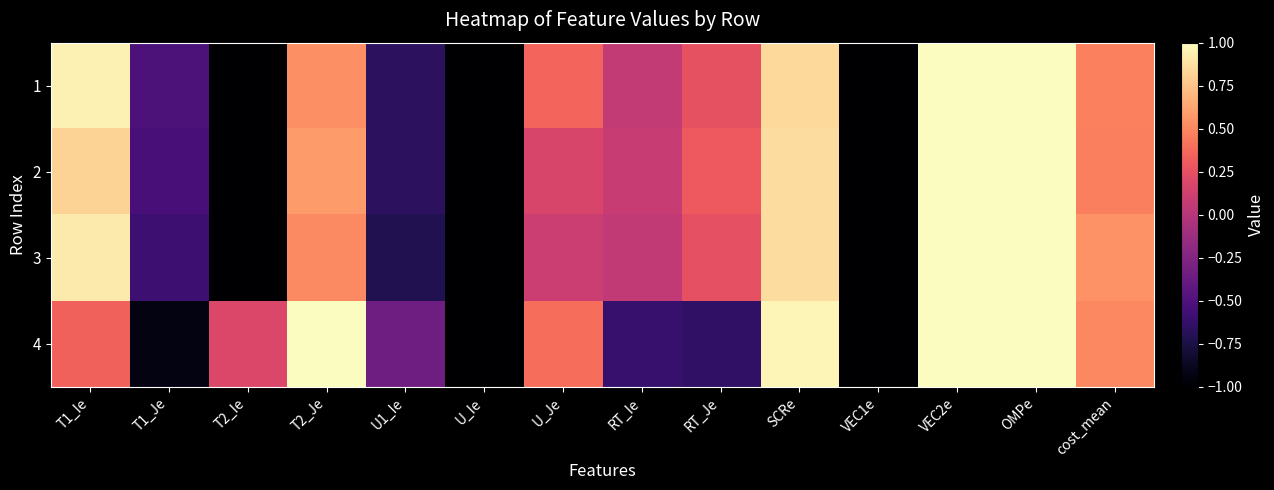

What is the total value across all series at U_Je?

1.0